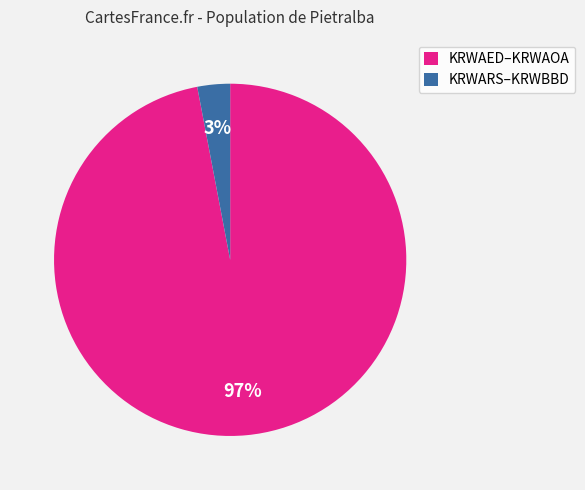

Do KRWAED–KRWAOA and KRWARS–KRWBBD together represent more than half of the pie?

Yes